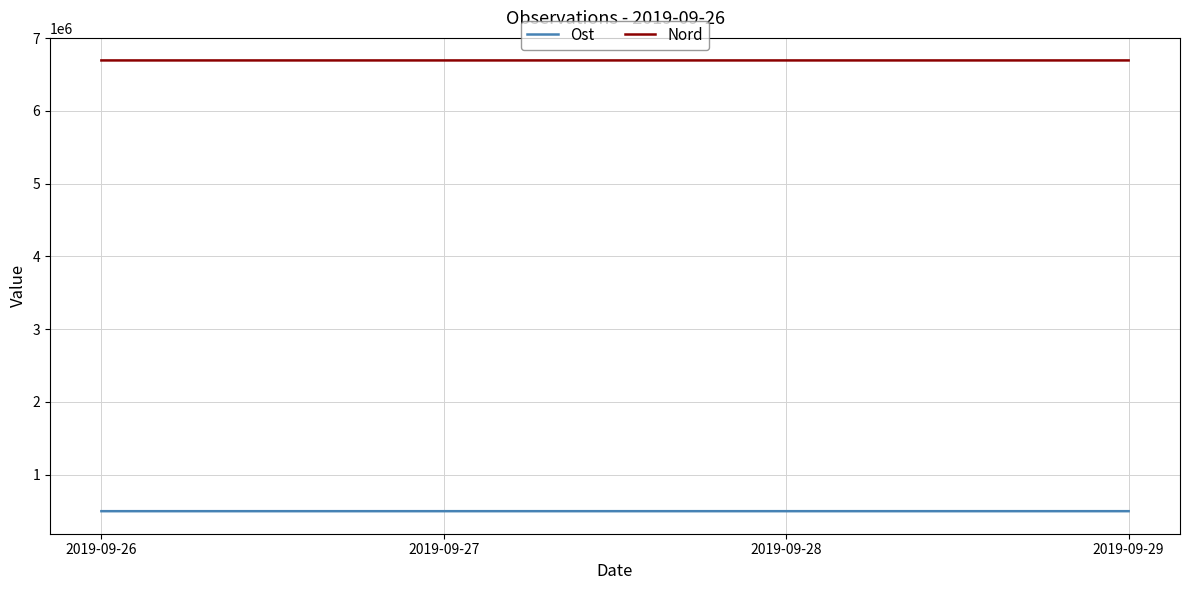

What are all the series names shown in the legend?

Ost, Nord